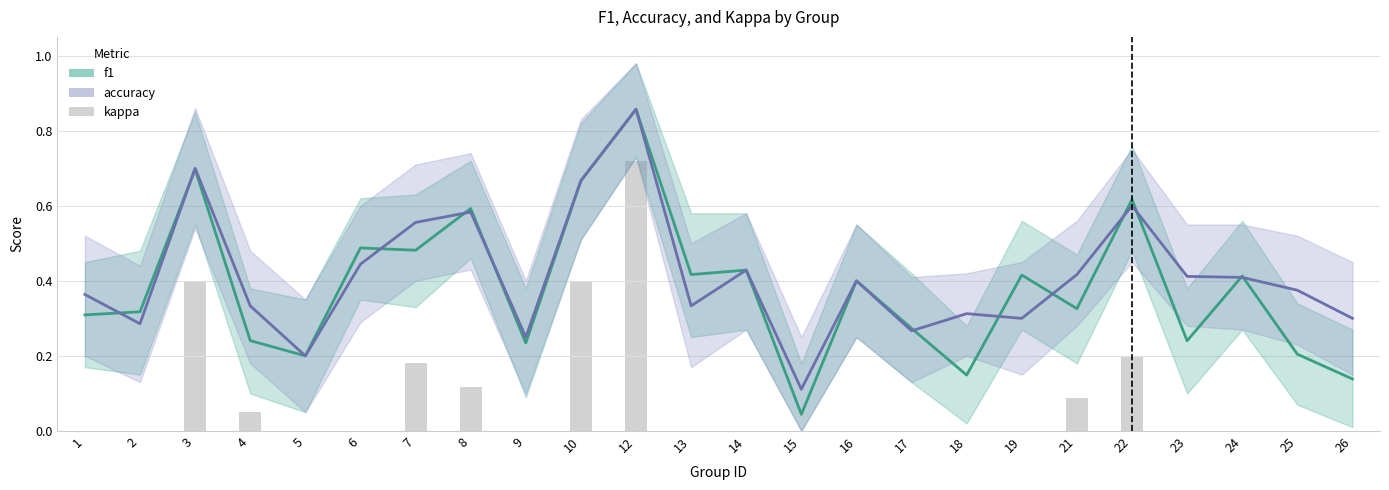

What is the average value of the kappa series?

0.1